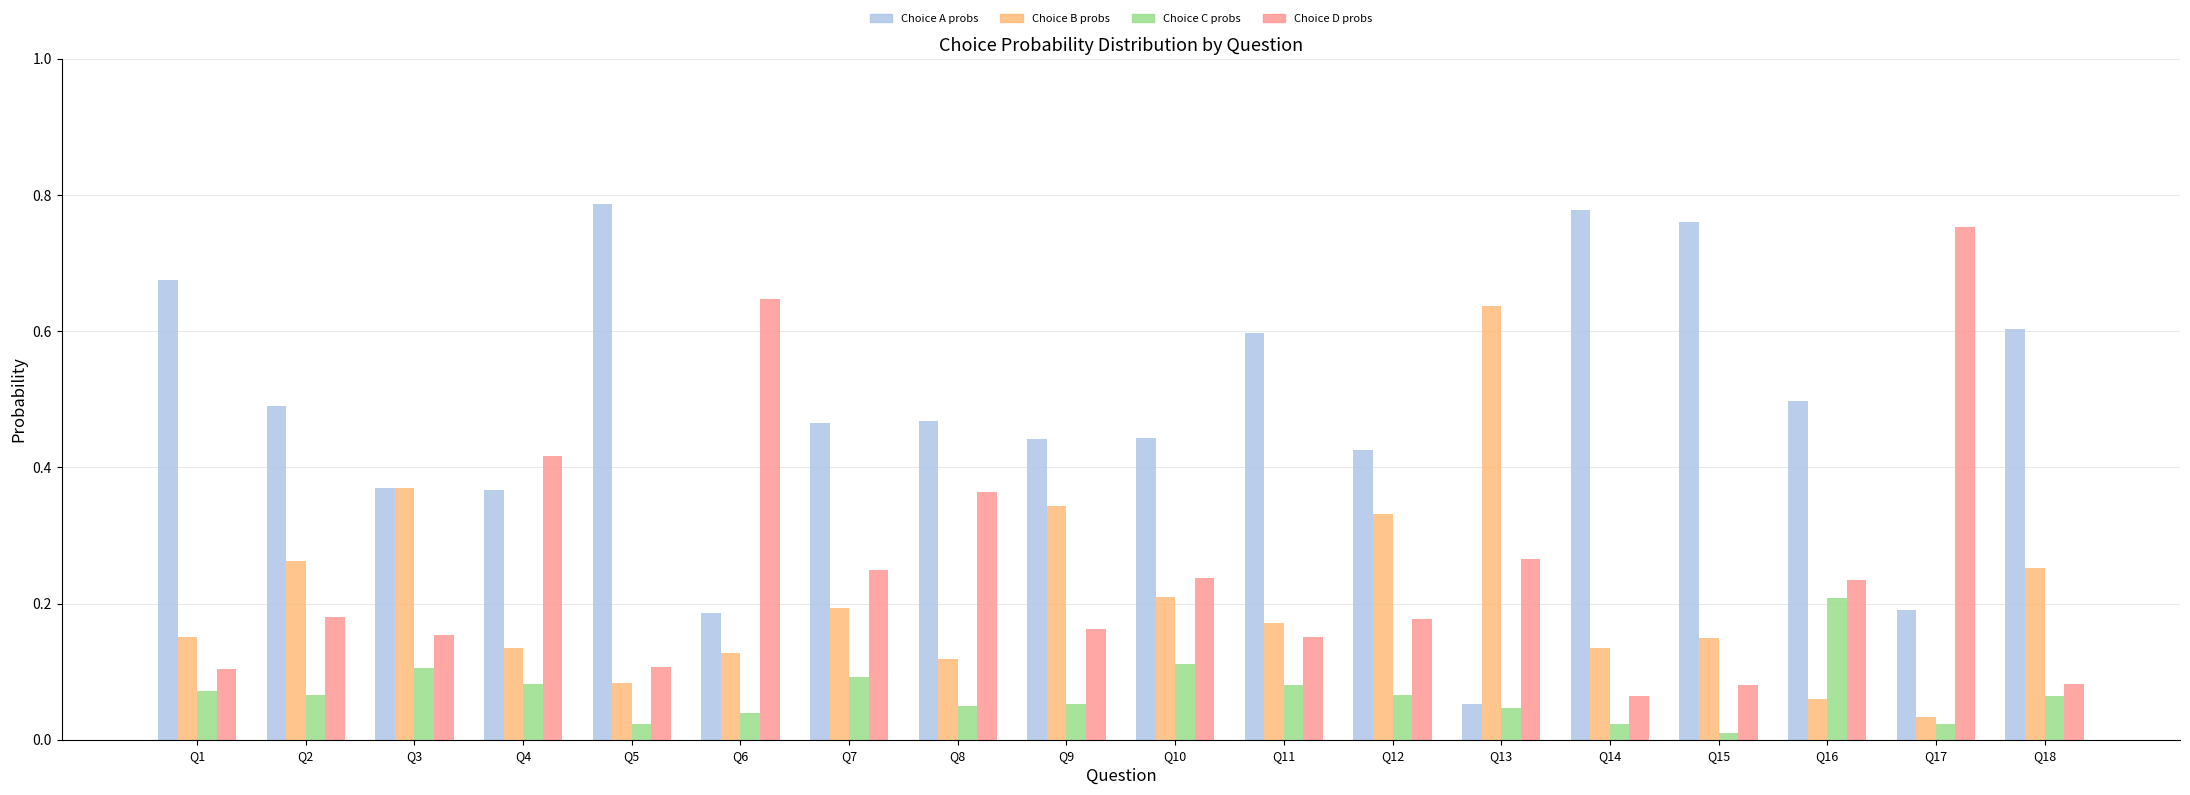

How many series are shown in this chart?

4